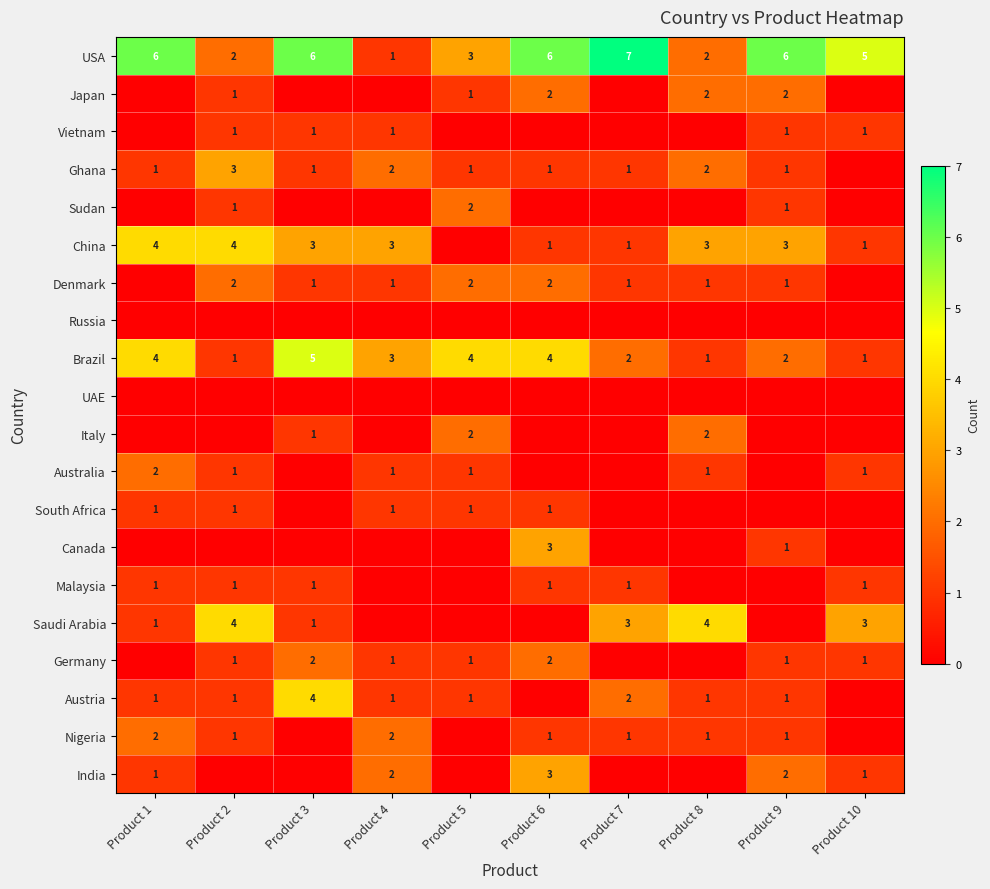

True or false: Denmark has a value of 2 at Product 5.

True